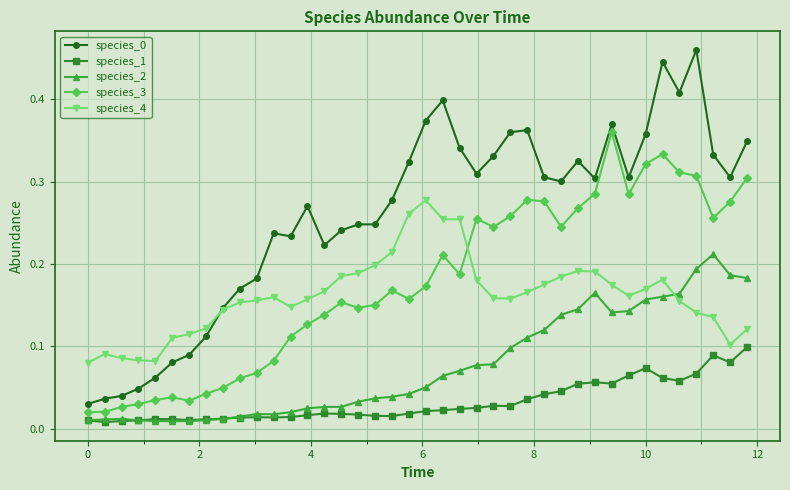

True or false: species_2 and species_0 cross at least once.

False